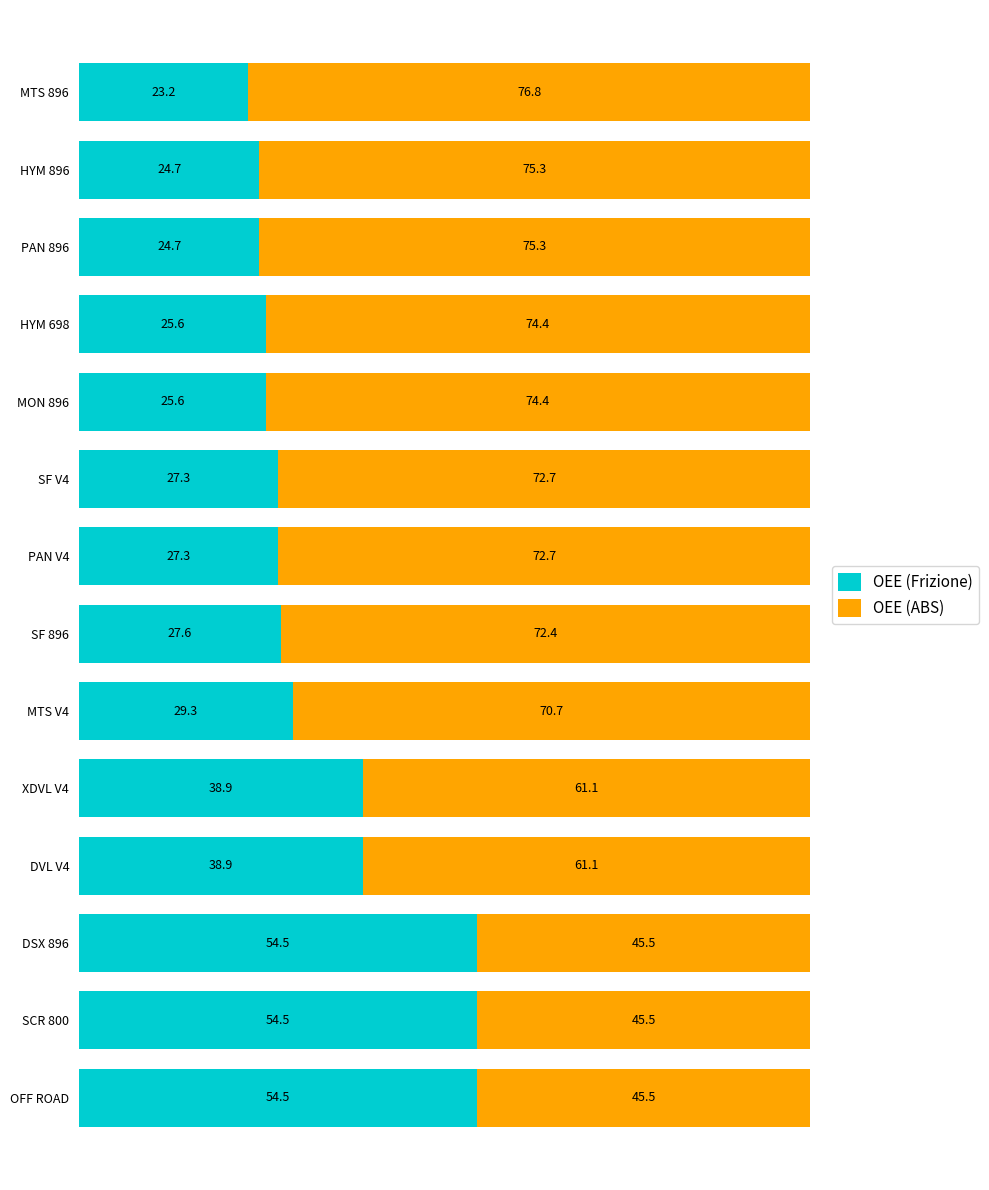

What is the approximate value of OEE (Frizione) at SF V4?

27.3